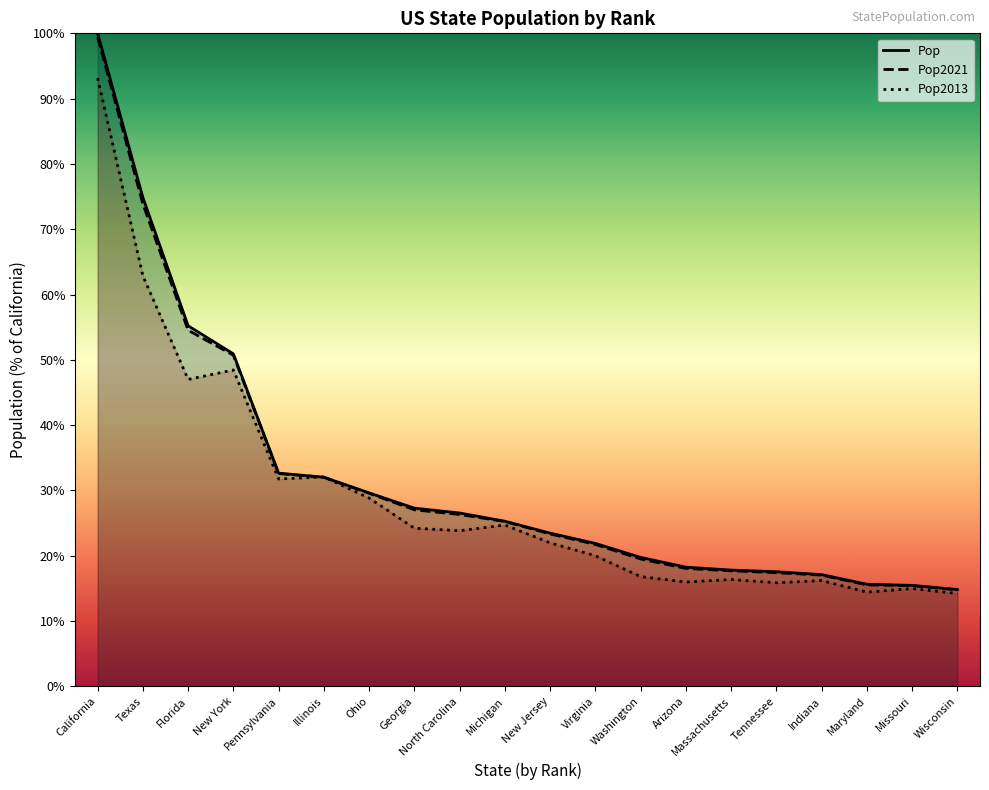

Between New York and New Jersey, which series saw the biggest shift?

Pop